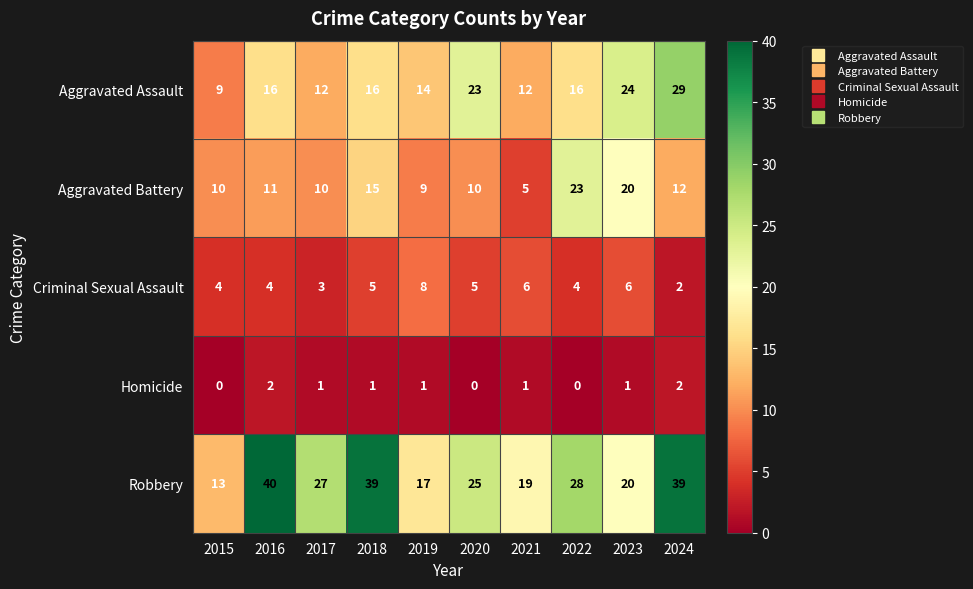

Rank the series at 2019 from highest to lowest value.

Robbery, Aggravated Assault, Aggravated Battery, Criminal Sexual Assault, Homicide